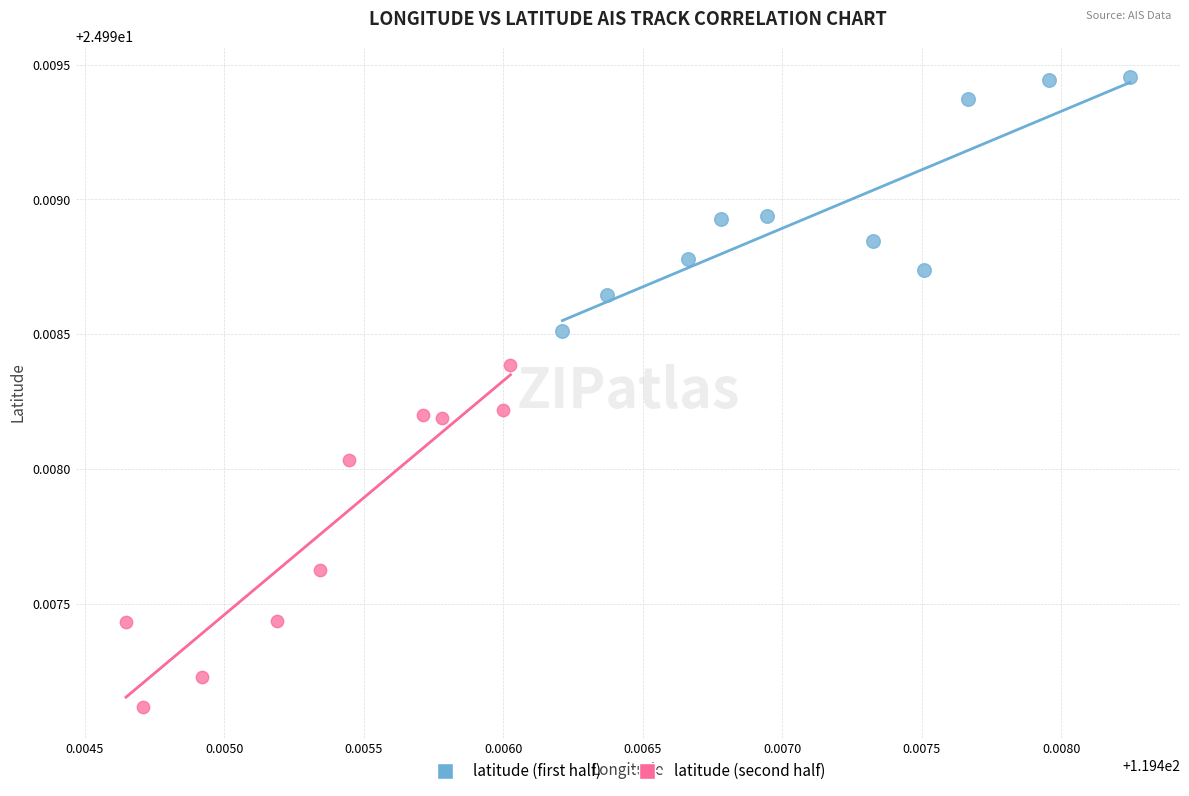

Which series reaches the minimum Y coordinate?

latitude (second half)